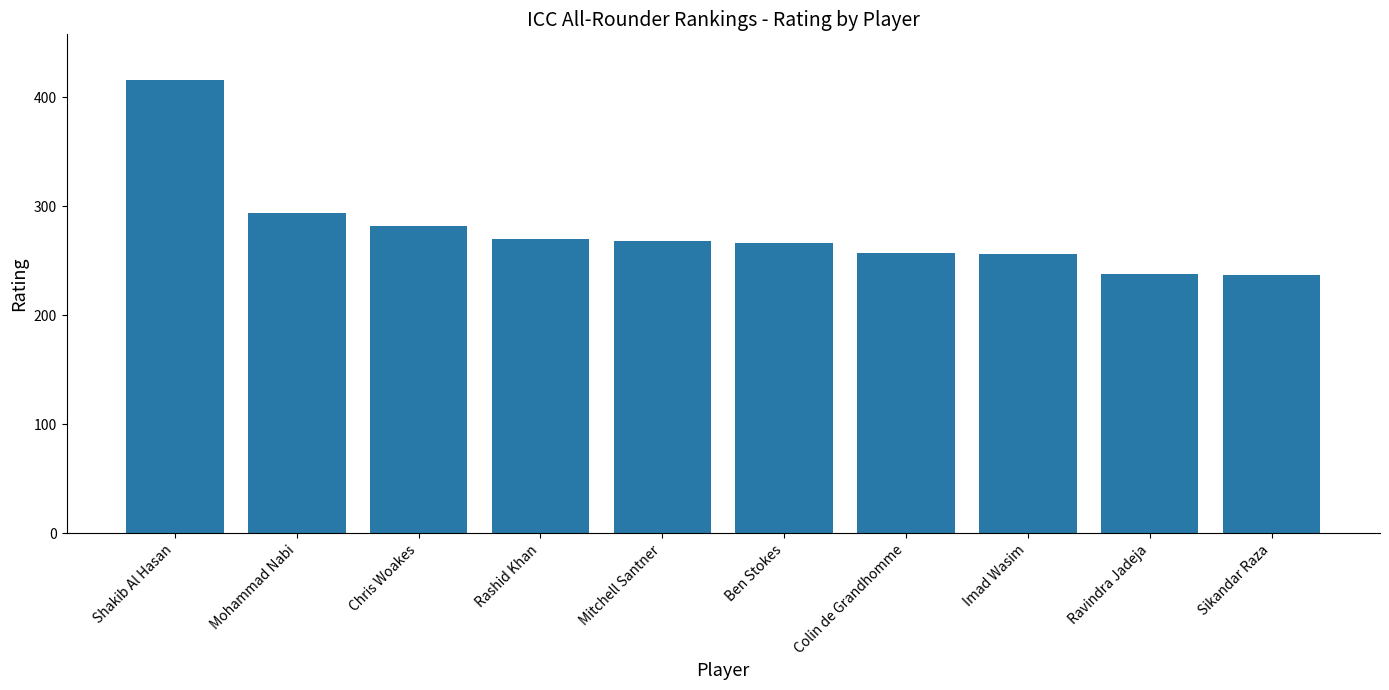

Where is the data nearest to the value 326?

Mohammad Nabi